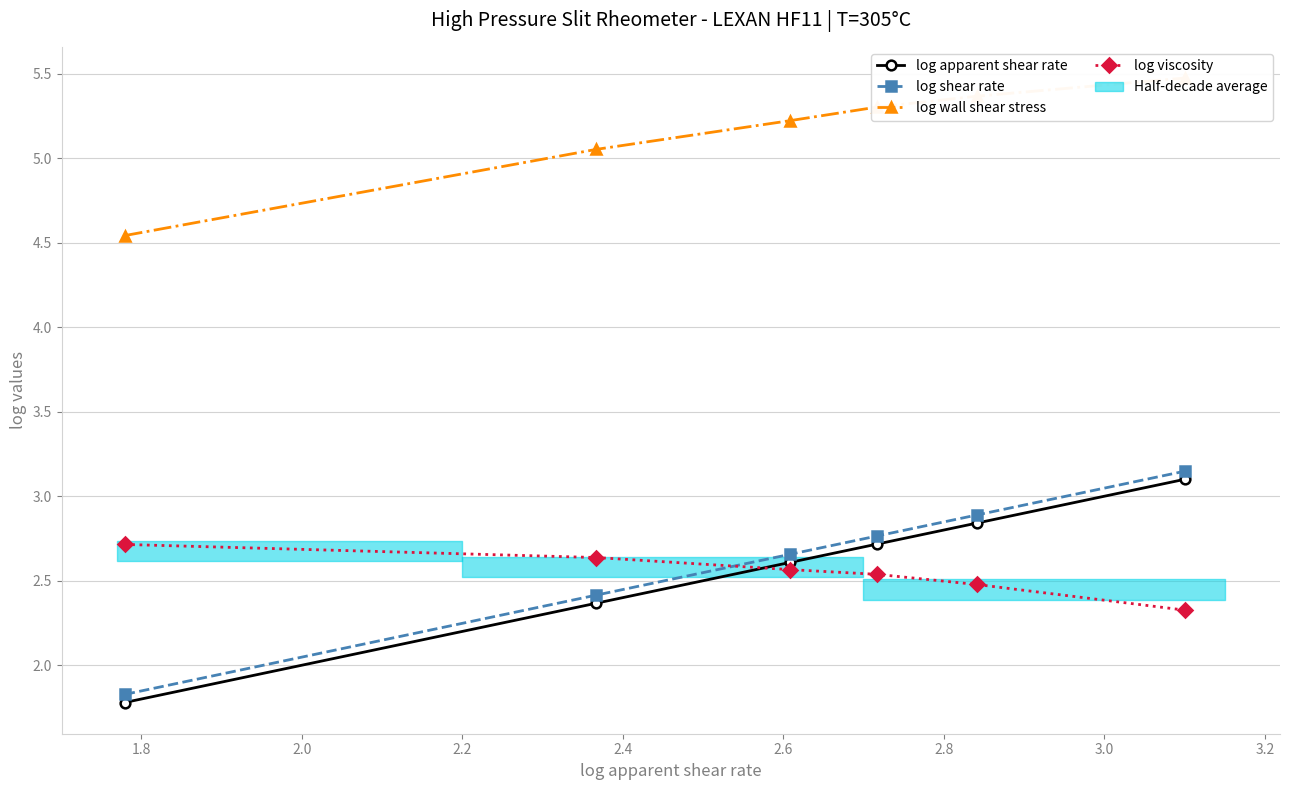

What is the difference between the maximum and minimum values in the log viscosity series?

0.4